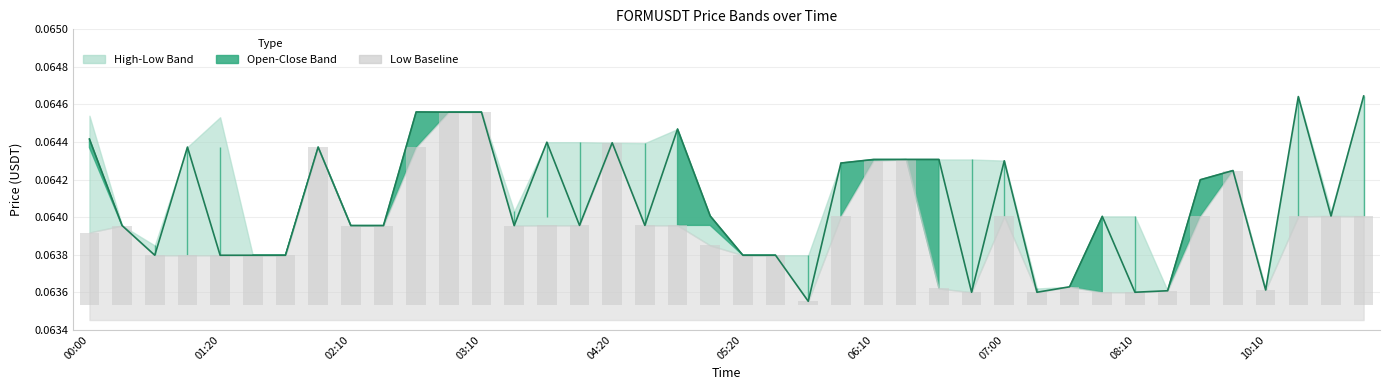

Reading left to right, list all the values displayed in this chart.

price_close (line): 0.1	0.1	0.1	0.1	0.1	0.1	0.1	0.1	0.1	0.1	0.1	0.1	0.1	0.1	0.1	0.1	0.1	0.1	0.1	0.1	0.1	0.1	0.1	0.1	0.1	0.1	0.1	0.1	0.1	0.1	0.1	0.1	0.1	0.1	0.1	0.1	0.1	0.1	0.1	0.1
price_low (bars): 0.0	0.0	0.0	0.0	0.0	0.0	0.0	0.0	0.0	0.0	0.0	0.0	0.0	0.0	0.0	0.0	0.0	0.0	0.0	0.0	0.0	0.0	0.0	0.0	0.0	0.0	0.0	0.0	0.0	0.0	0.0	0.0	0.0	0.0	0.0	0.0	0.0	0.0	0.0	0.0